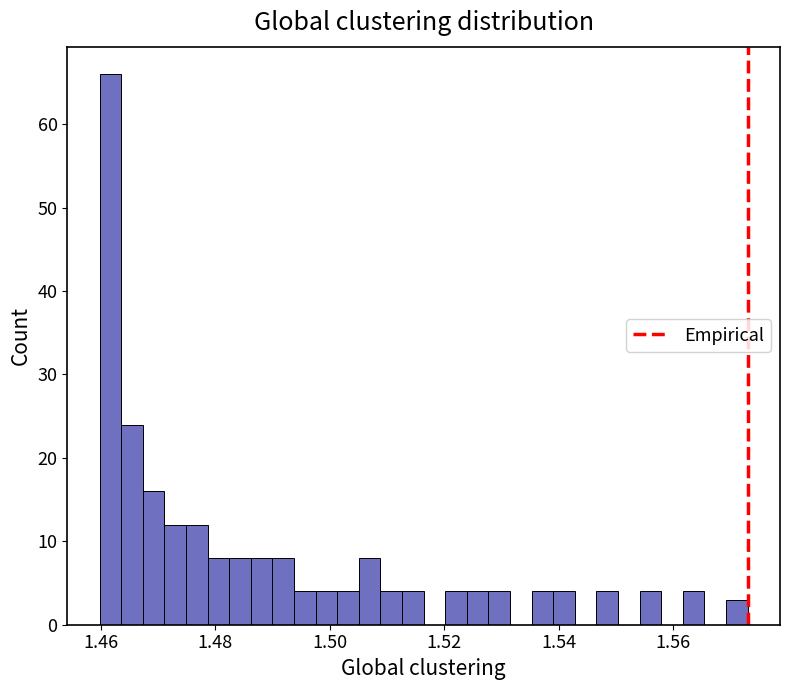

Around what value on the x-axis is the tallest bar? Give the approximate position of its centre, as read against the axis.

1.462